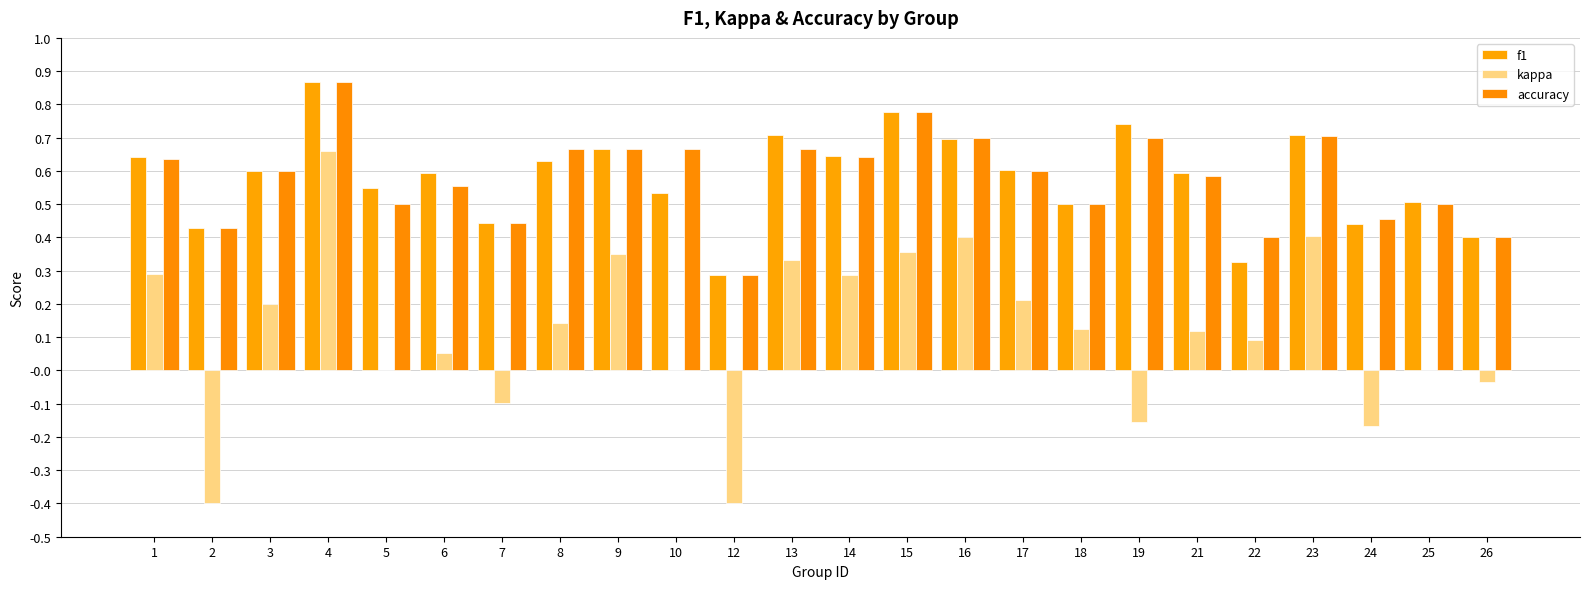

True or false: accuracy has a value of 1.1 at 9.

False